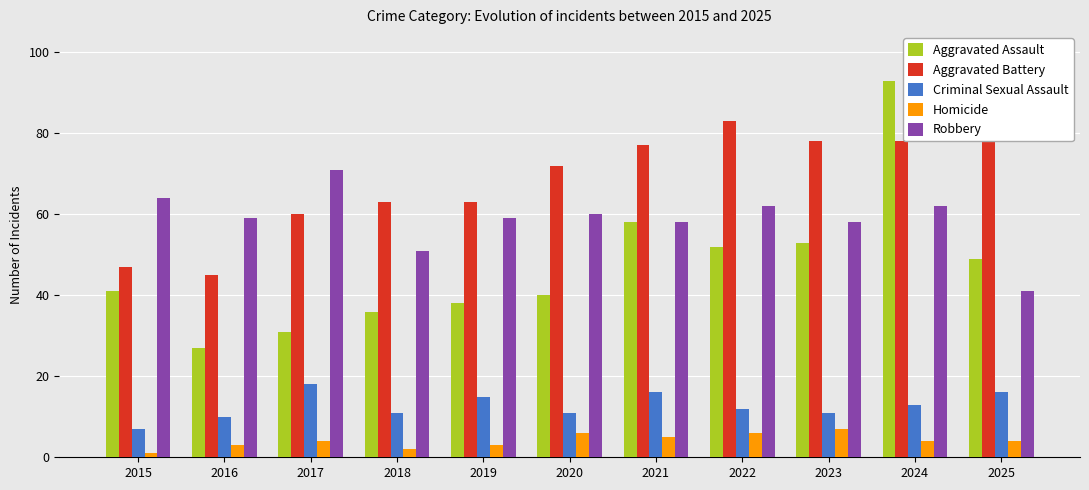

What is the value of the Homicide bar at the 8th from the left?

6